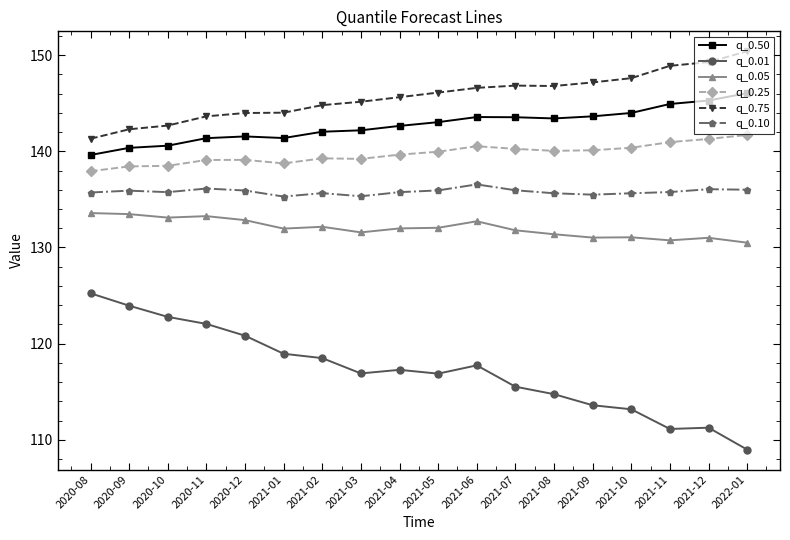

What are all the series names shown in the legend?

q_0.50, q_0.01, q_0.05, q_0.25, q_0.75, q_0.10